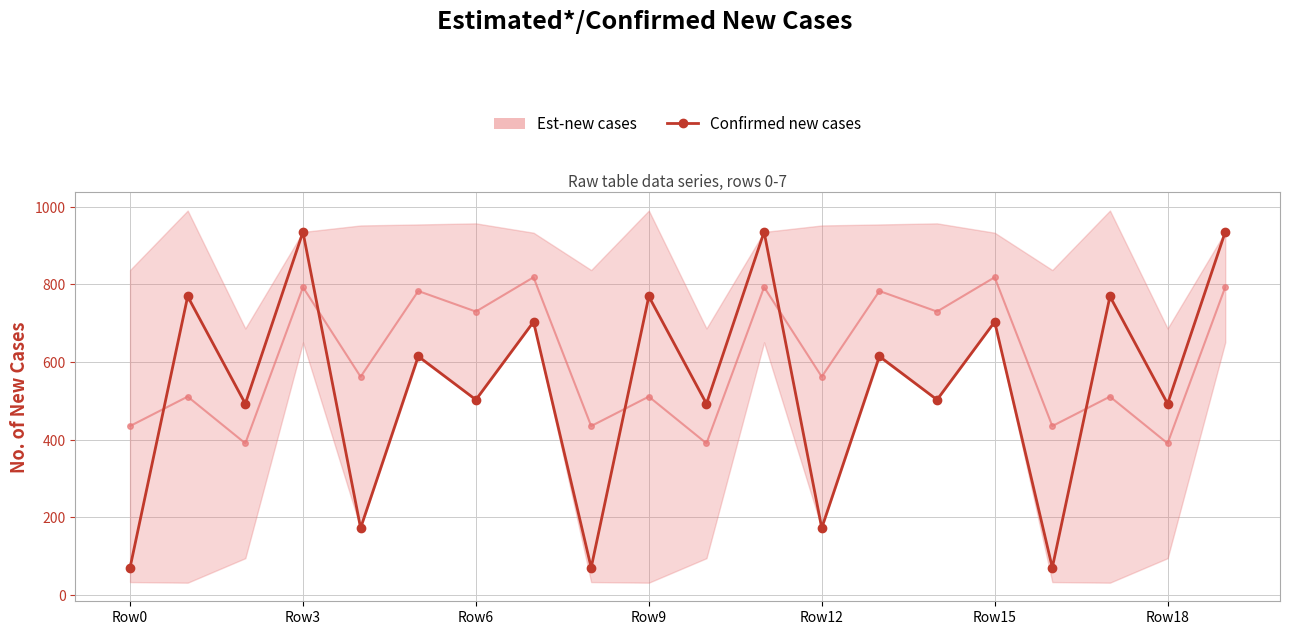

What is the difference between the second highest and minimum values?

864.7